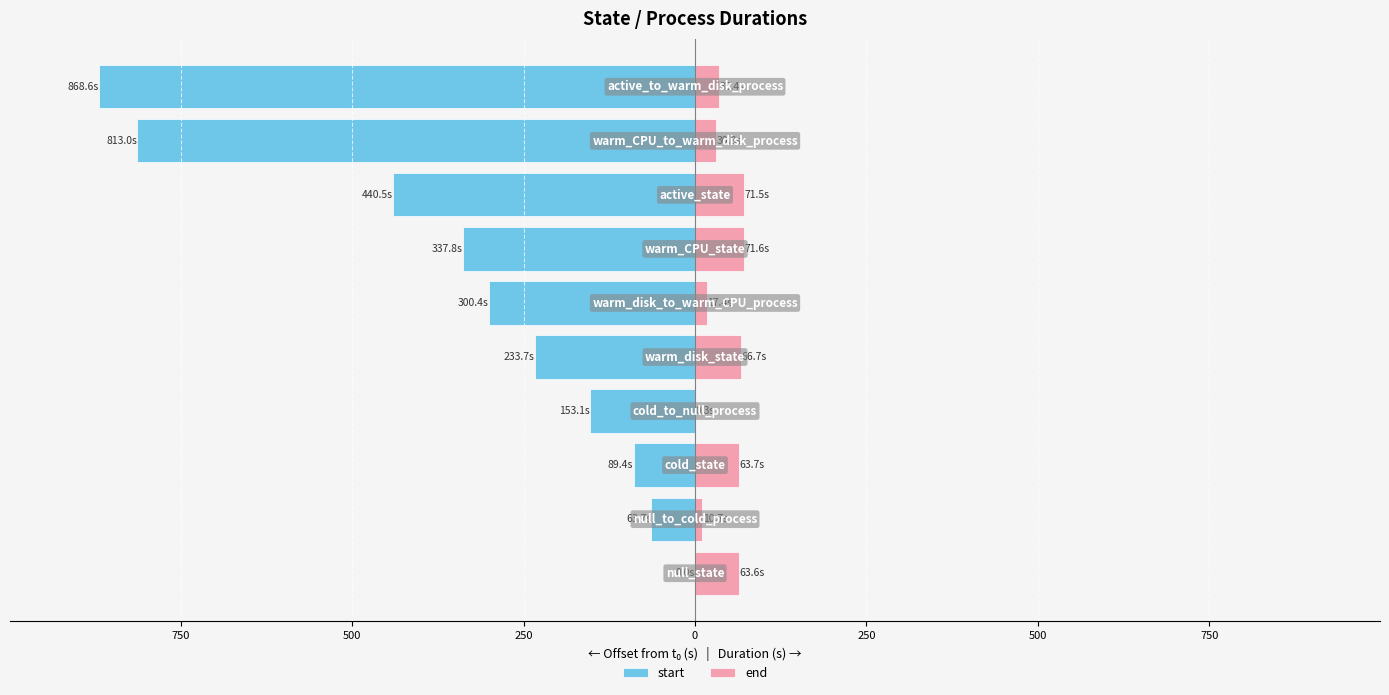

How many values in the end series are below 63?

5